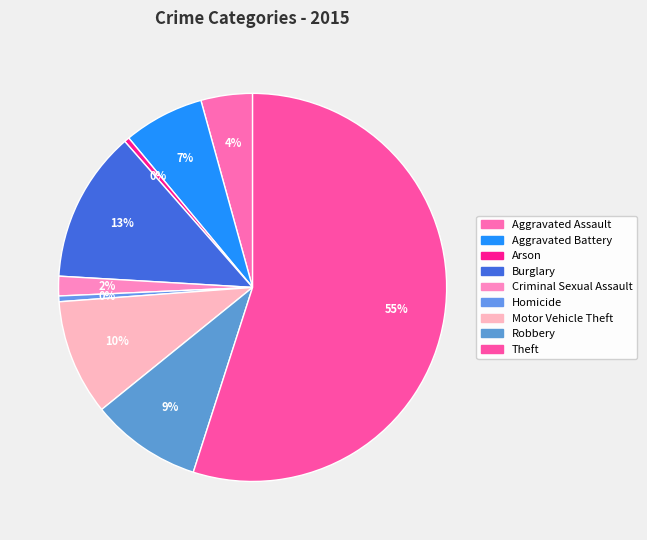

What is the total percentage of Arson and Motor Vehicle Theft?

10.1%